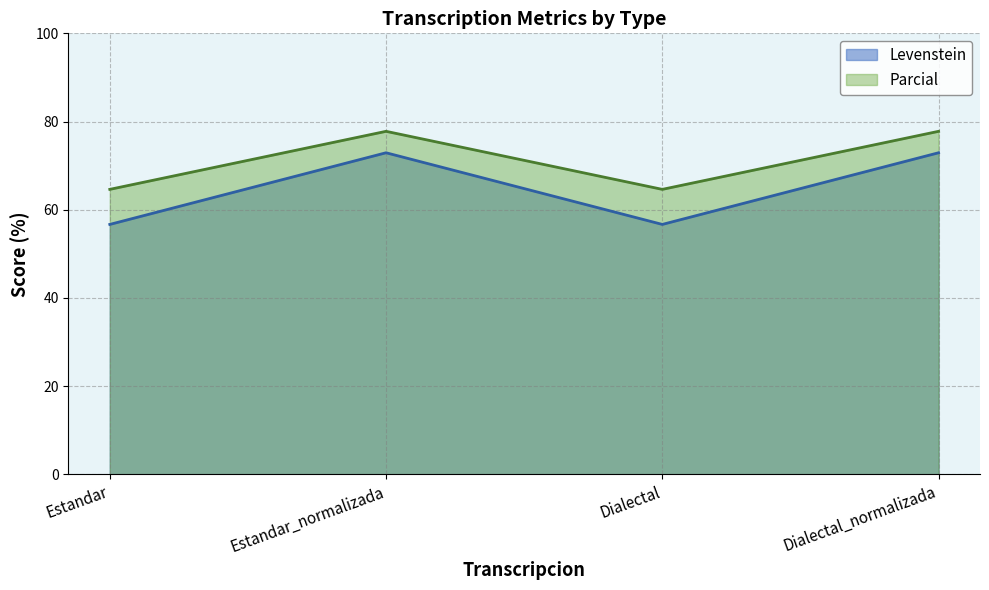

What is the difference between the Levenstein values at Estandar and Estandar_normalizada?

16.3